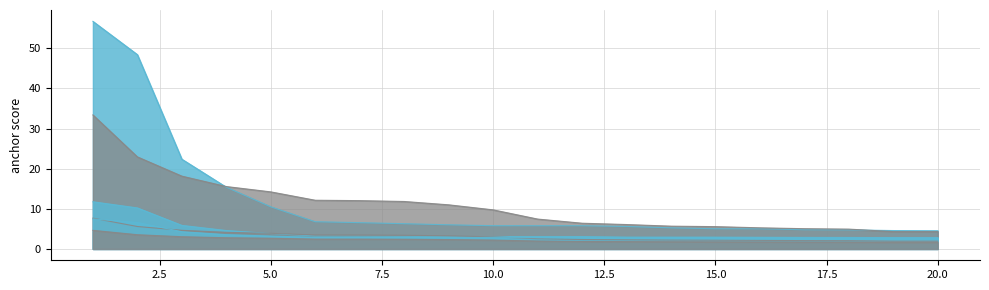

Is the value of 0.95-negative anchor score at 20 greater than the value of 0.8-negative anchor score at 9?

Yes